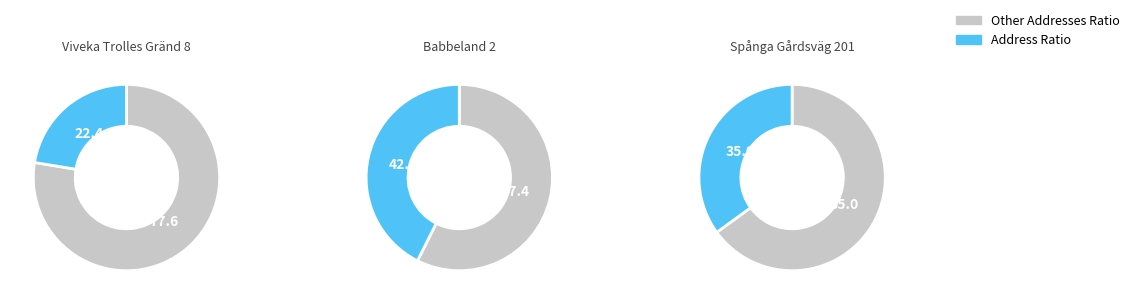

What portion of the pie excludes Spånga Gårdsväg 201?

65.0%